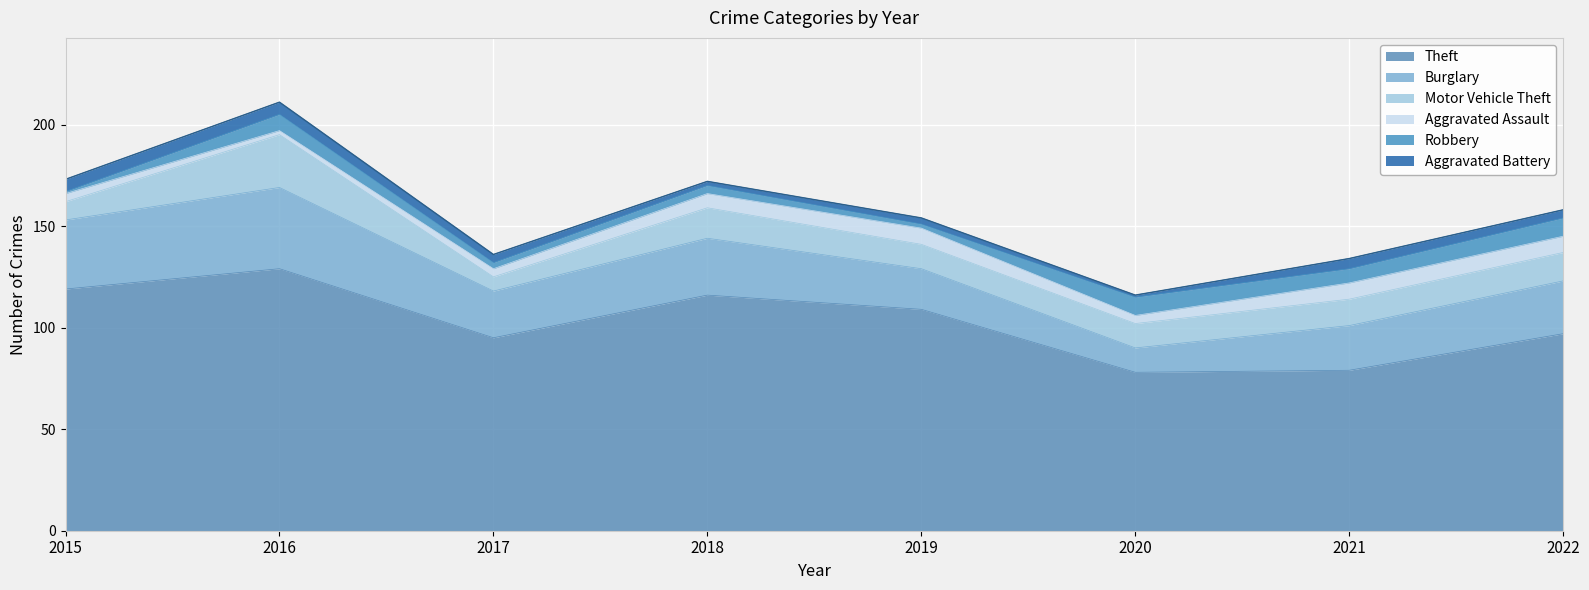

Reading left to right, extract all data points from this chart.

Theft: 2015=119	2016=129	2017=95	2018=116	2019=109	2020=78	2021=79	2022=97
Burglary: 2015=34	2016=40	2017=23	2018=28	2019=20	2020=12	2021=22	2022=26
Motor Vehicle Theft: 2015=9	2016=26	2017=7	2018=15	2019=12	2020=12	2021=13	2022=14
Aggravated Assault: 2015=4	2016=2	2017=4	2018=7	2019=8	2020=4	2021=8	2022=8
Robbery: 2015=1	2016=8	2017=3	2018=4	2019=2	2020=9	2021=7	2022=9
Aggravated Battery: 2015=6	2016=6	2017=4	2018=2	2019=3	2020=1	2021=5	2022=4